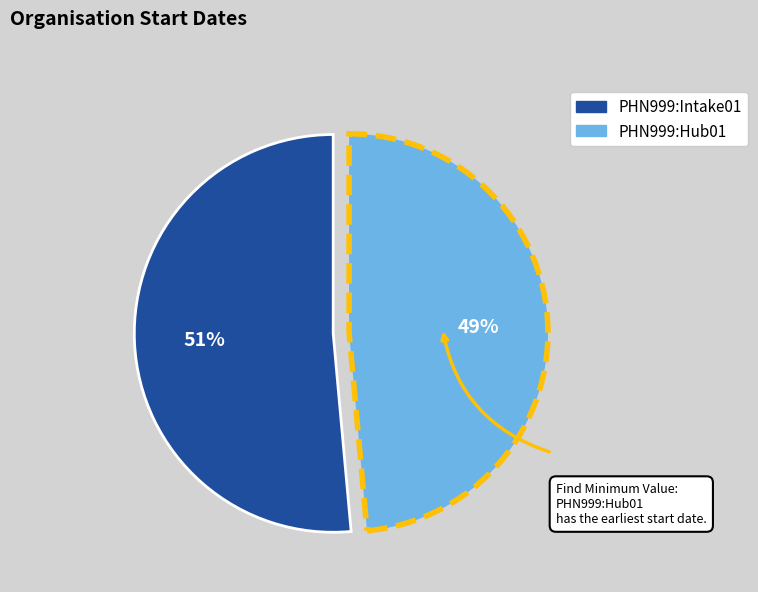

Rank the categories by value from highest to lowest.

PHN999:Intake01, PHN999:Hub01